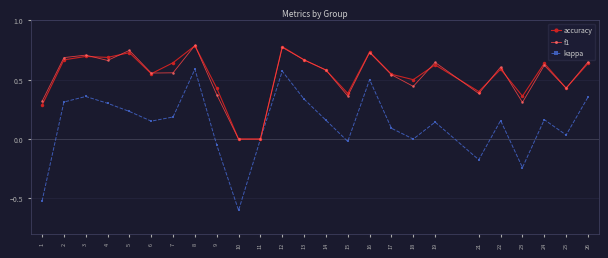

The value of f1 at 12 is 1.2. True or false?

False